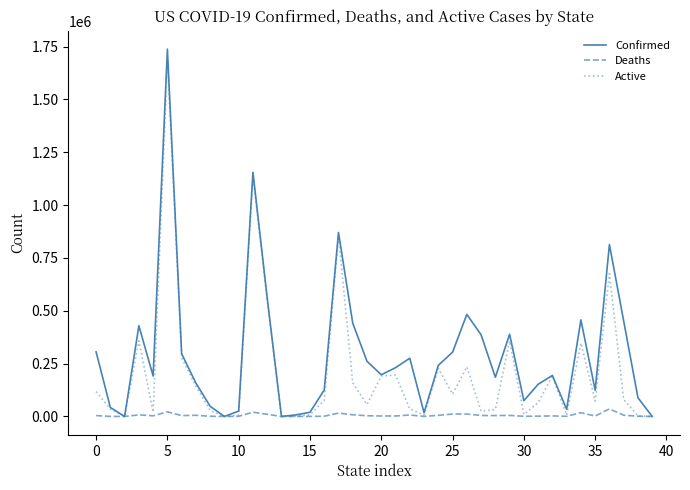

Which series has the largest total across all categories?

Confirmed